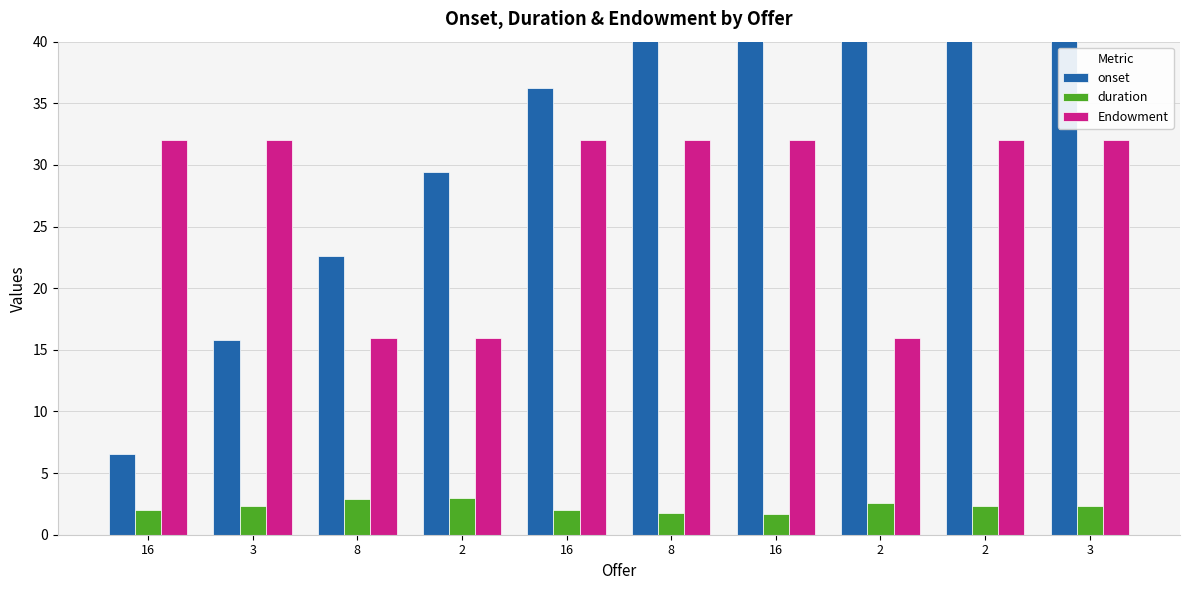

Count the number of data series in this chart.

3